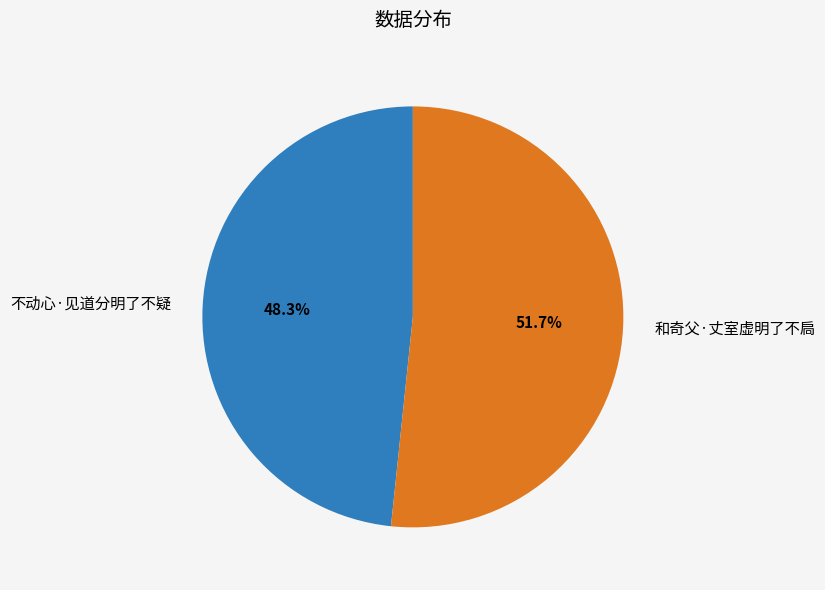

To the nearest percent, what portion does 不动心·见道分明了不疑 represent?

48%